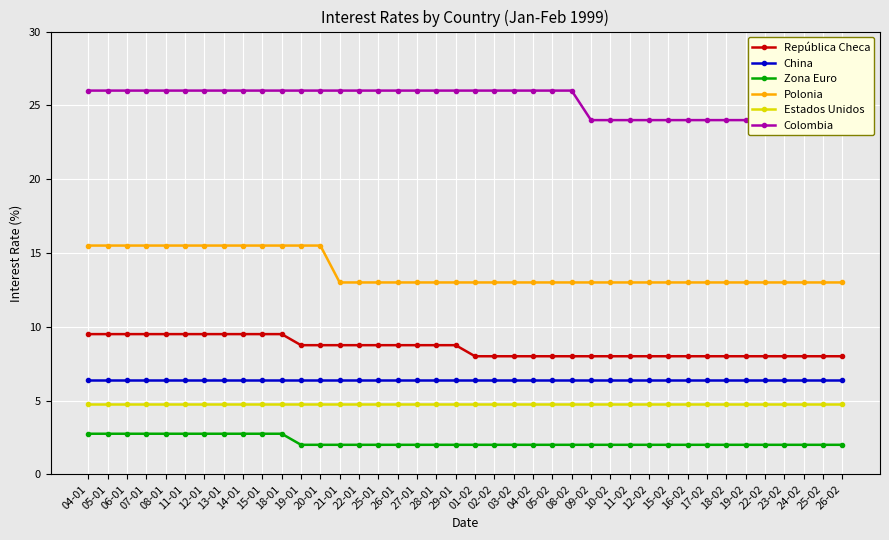

Reading right to left, list all the values displayed in this chart.

República Checa: 26-02=8.0	25-02=8.0	24-02=8.0	23-02=8.0	22-02=8.0	19-02=8.0	18-02=8.0	17-02=8.0	16-02=8.0	15-02=8.0	12-02=8.0	11-02=8.0	10-02=8.0	09-02=8.0	08-02=8.0	05-02=8.0	04-02=8.0	03-02=8.0	02-02=8.0	01-02=8.0	29-01=8.8	28-01=8.8	27-01=8.8	26-01=8.8	25-01=8.8	22-01=8.8	21-01=8.8	20-01=8.8	19-01=8.8	18-01=9.5	15-01=9.5	14-01=9.5	13-01=9.5	12-01=9.5	11-01=9.5	08-01=9.5	07-01=9.5	06-01=9.5	05-01=9.5	04-01=9.5
China: 26-02=6.4	25-02=6.4	24-02=6.4	23-02=6.4	22-02=6.4	19-02=6.4	18-02=6.4	17-02=6.4	16-02=6.4	15-02=6.4	12-02=6.4	11-02=6.4	10-02=6.4	09-02=6.4	08-02=6.4	05-02=6.4	04-02=6.4	03-02=6.4	02-02=6.4	01-02=6.4	29-01=6.4	28-01=6.4	27-01=6.4	26-01=6.4	25-01=6.4	22-01=6.4	21-01=6.4	20-01=6.4	19-01=6.4	18-01=6.4	15-01=6.4	14-01=6.4	13-01=6.4	12-01=6.4	11-01=6.4	08-01=6.4	07-01=6.4	06-01=6.4	05-01=6.4	04-01=6.4
Zona Euro: 26-02=2.0	25-02=2.0	24-02=2.0	23-02=2.0	22-02=2.0	19-02=2.0	18-02=2.0	17-02=2.0	16-02=2.0	15-02=2.0	12-02=2.0	11-02=2.0	10-02=2.0	09-02=2.0	08-02=2.0	05-02=2.0	04-02=2.0	03-02=2.0	02-02=2.0	01-02=2.0	29-01=2.0	28-01=2.0	27-01=2.0	26-01=2.0	25-01=2.0	22-01=2.0	21-01=2.0	20-01=2.0	19-01=2.0	18-01=2.8	15-01=2.8	14-01=2.8	13-01=2.8	12-01=2.8	11-01=2.8	08-01=2.8	07-01=2.8	06-01=2.8	05-01=2.8	04-01=2.8
Polonia: 26-02=13.0	25-02=13.0	24-02=13.0	23-02=13.0	22-02=13.0	19-02=13.0	18-02=13.0	17-02=13.0	16-02=13.0	15-02=13.0	12-02=13.0	11-02=13.0	10-02=13.0	09-02=13.0	08-02=13.0	05-02=13.0	04-02=13.0	03-02=13.0	02-02=13.0	01-02=13.0	29-01=13.0	28-01=13.0	27-01=13.0	26-01=13.0	25-01=13.0	22-01=13.0	21-01=13.0	20-01=15.5	19-01=15.5	18-01=15.5	15-01=15.5	14-01=15.5	13-01=15.5	12-01=15.5	11-01=15.5	08-01=15.5	07-01=15.5	06-01=15.5	05-01=15.5	04-01=15.5
Estados Unidos: 26-02=4.8	25-02=4.8	24-02=4.8	23-02=4.8	22-02=4.8	19-02=4.8	18-02=4.8	17-02=4.8	16-02=4.8	15-02=4.8	12-02=4.8	11-02=4.8	10-02=4.8	09-02=4.8	08-02=4.8	05-02=4.8	04-02=4.8	03-02=4.8	02-02=4.8	01-02=4.8	29-01=4.8	28-01=4.8	27-01=4.8	26-01=4.8	25-01=4.8	22-01=4.8	21-01=4.8	20-01=4.8	19-01=4.8	18-01=4.8	15-01=4.8	14-01=4.8	13-01=4.8	12-01=4.8	11-01=4.8	08-01=4.8	07-01=4.8	06-01=4.8	05-01=4.8	04-01=4.8
Colombia: 26-02=24.0	25-02=24.0	24-02=24.0	23-02=24.0	22-02=24.0	19-02=24.0	18-02=24.0	17-02=24.0	16-02=24.0	15-02=24.0	12-02=24.0	11-02=24.0	10-02=24.0	09-02=24.0	08-02=26.0	05-02=26.0	04-02=26.0	03-02=26.0	02-02=26.0	01-02=26.0	29-01=26.0	28-01=26.0	27-01=26.0	26-01=26.0	25-01=26.0	22-01=26.0	21-01=26.0	20-01=26.0	19-01=26.0	18-01=26.0	15-01=26.0	14-01=26.0	13-01=26.0	12-01=26.0	11-01=26.0	08-01=26.0	07-01=26.0	06-01=26.0	05-01=26.0	04-01=26.0